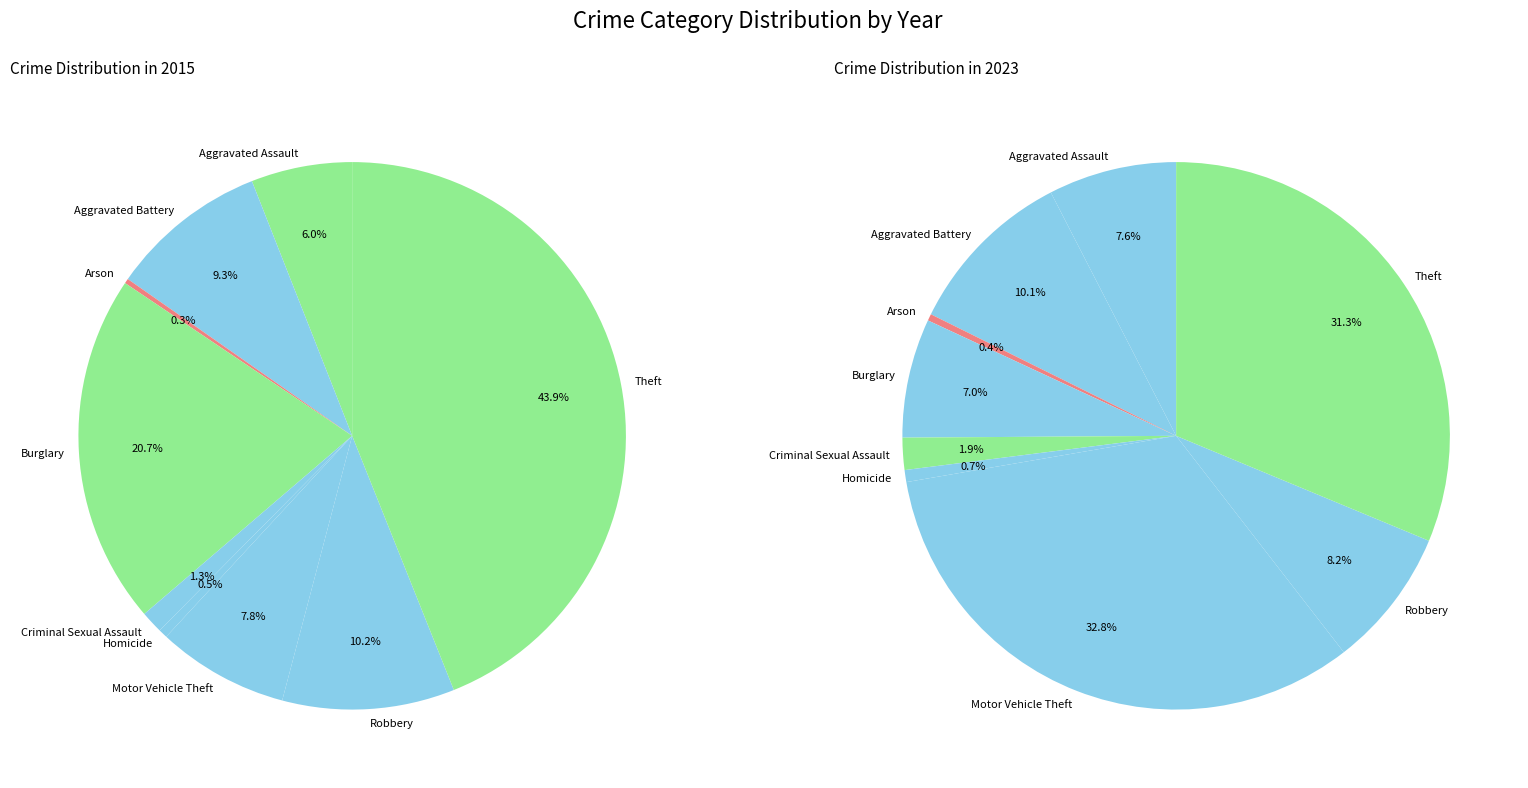

How many segments does this pie chart have?

9